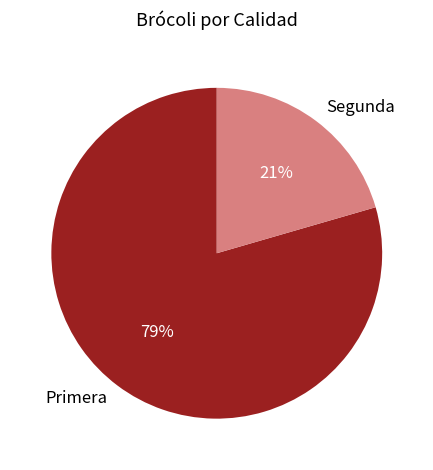

Which has a higher value, Segunda or Primera?

Primera